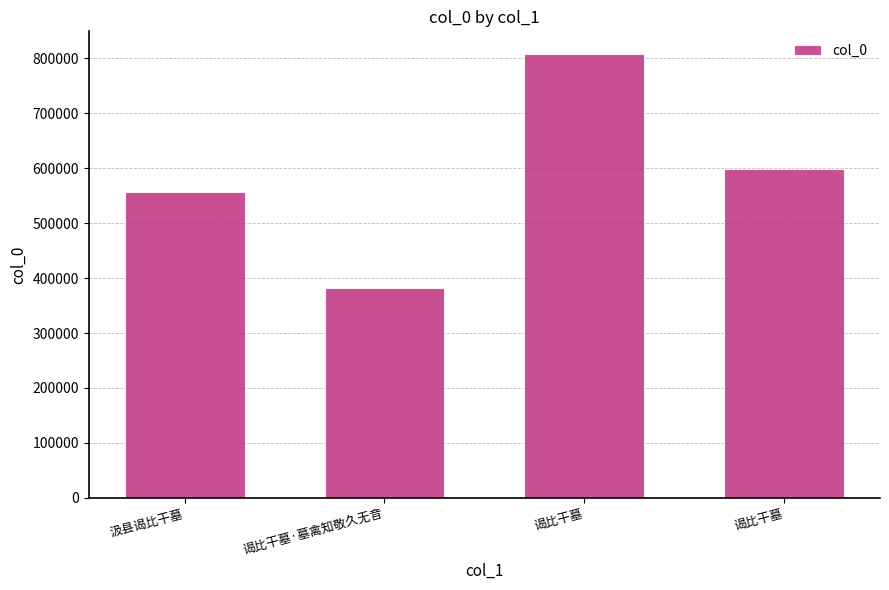

At which category does the chart reach its minimum across all series?

谒比干墓·墓禽知敬久无音